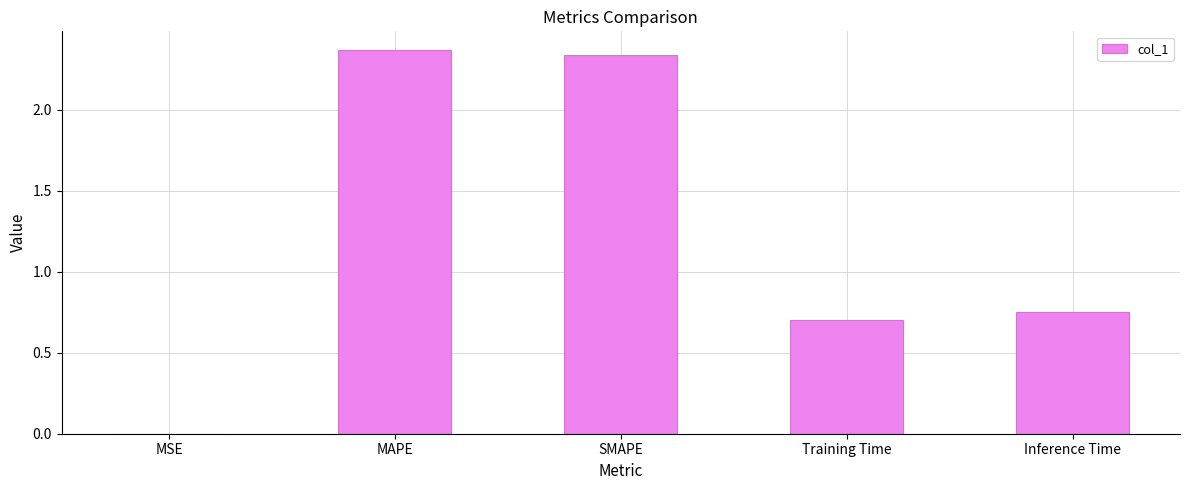

What is the sum of all values?

6.2